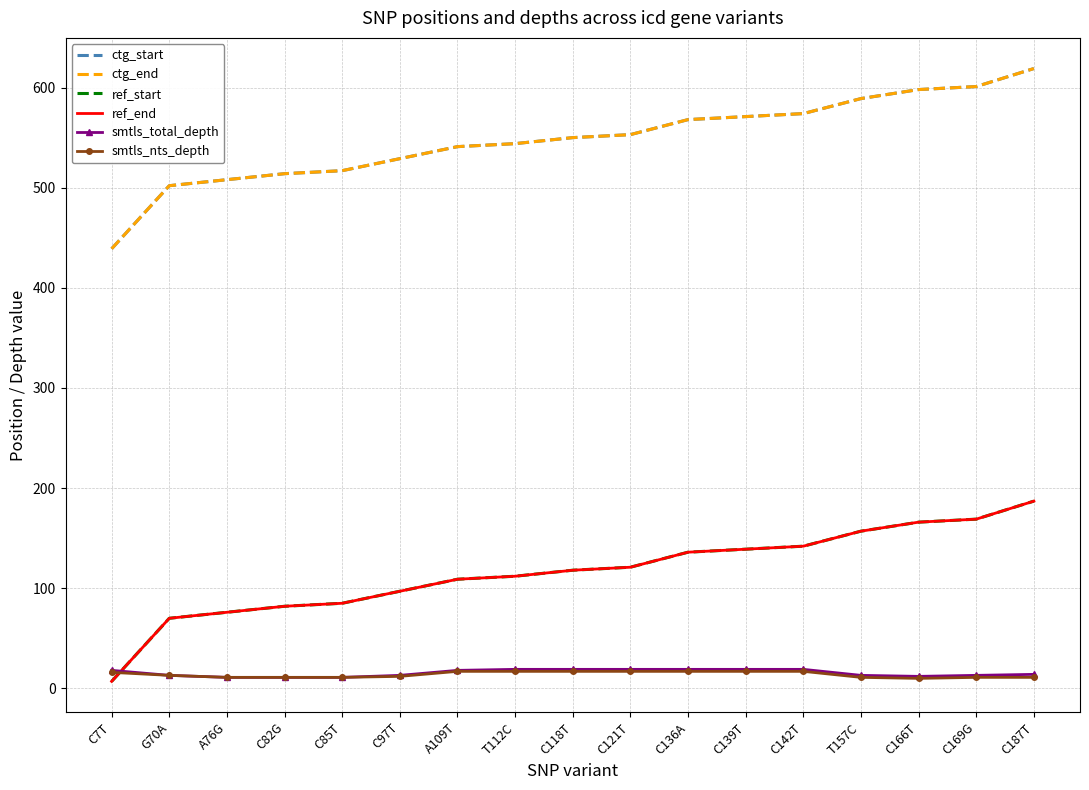

At which label does ctg_start first exceed 550?

C121T